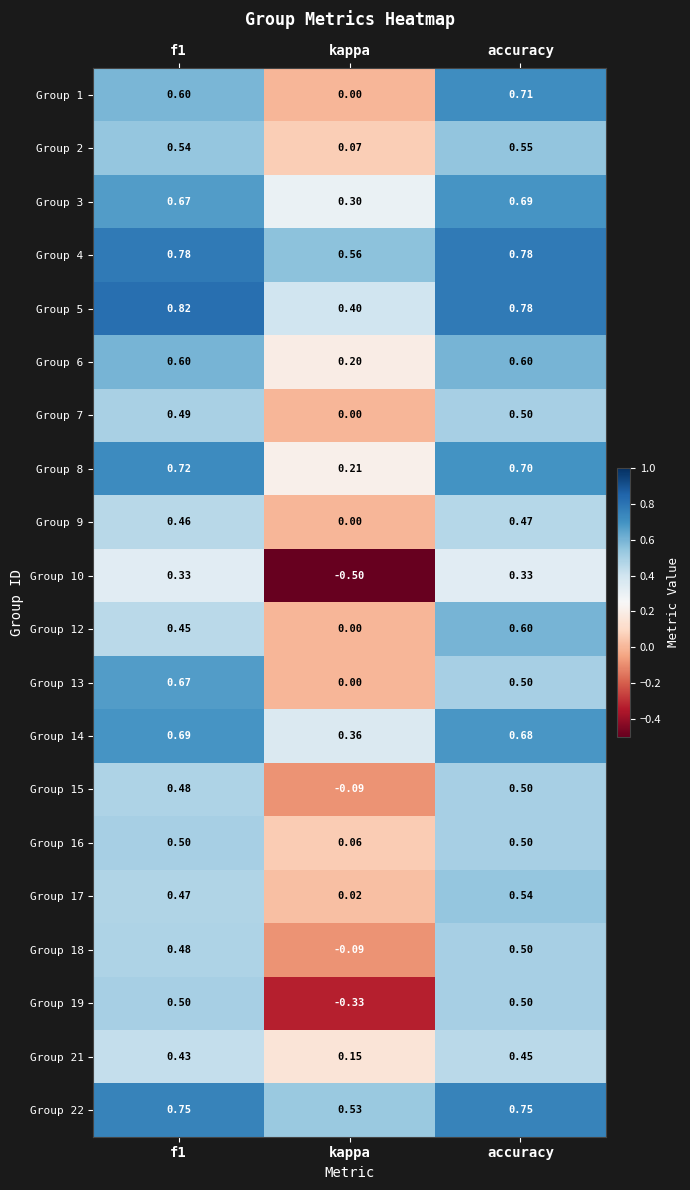

How many distinct data groups are displayed?

20